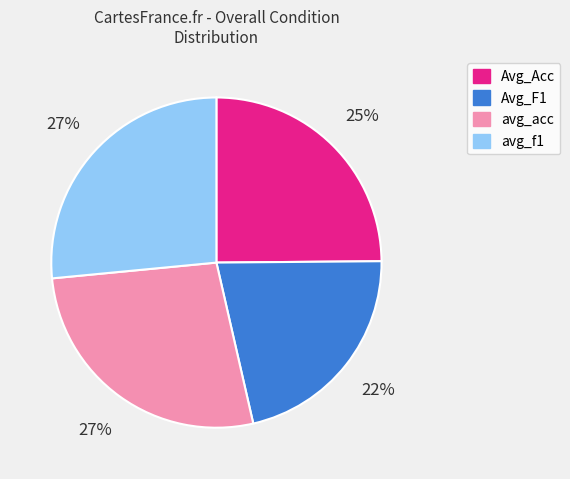

Does any single category account for the majority?

No